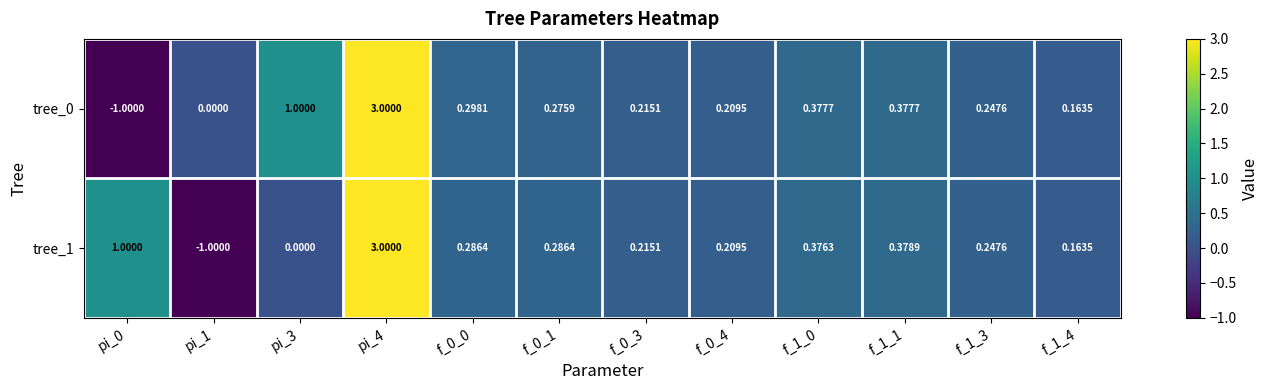

How many data points in tree_0 are less than 0?

1